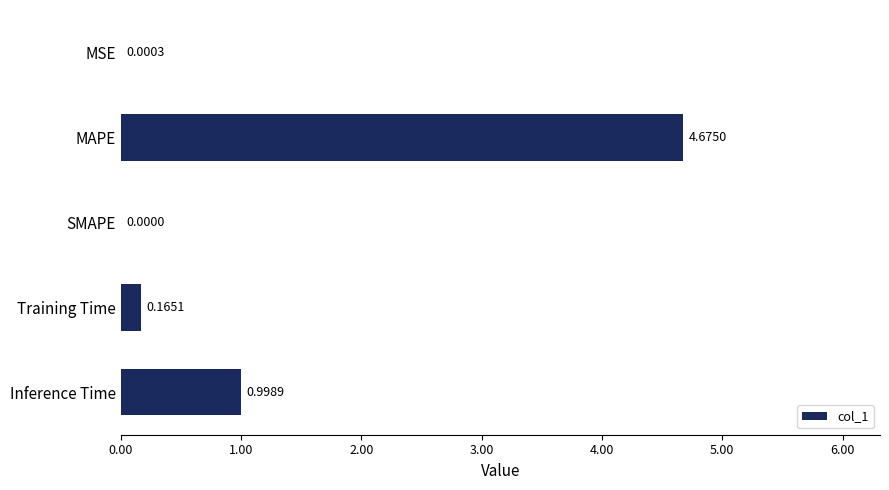

At which label is the value closest to 2?

Inference Time